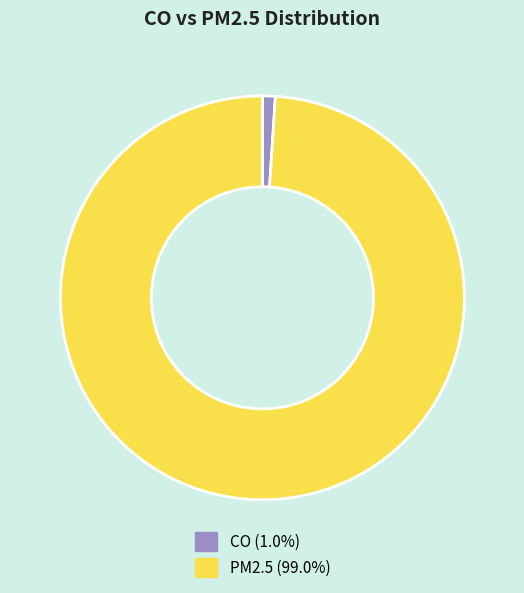

The PM2.5 slice represents 91% of the pie. True or false?

False